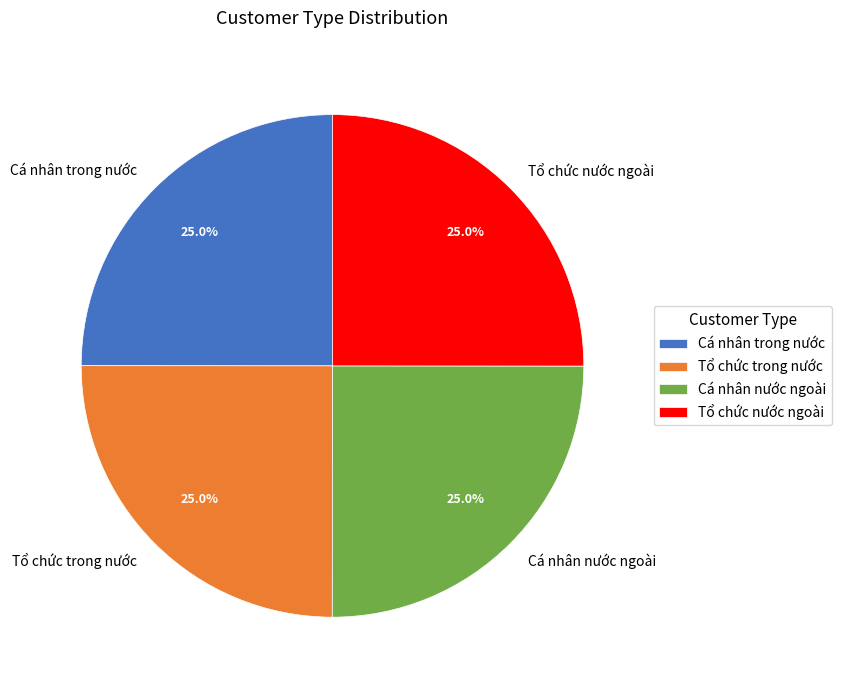

How many slices are in this pie chart?

4